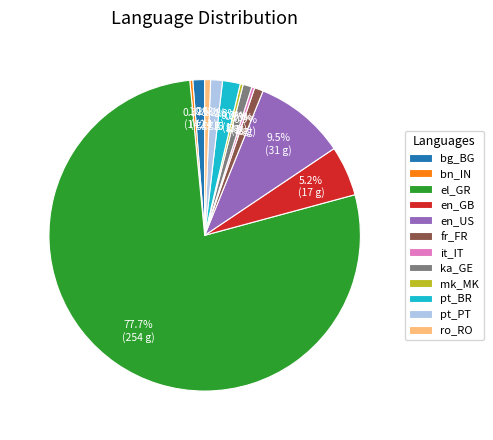

How many slices are in this pie chart?

12